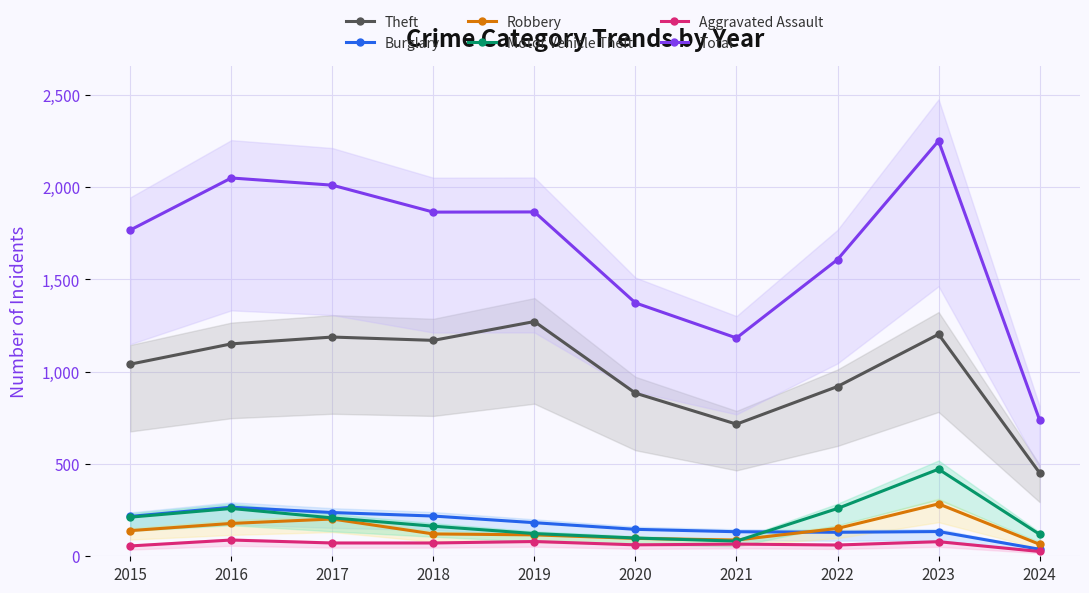

Read the Robbery value at 2022, to the nearest 5.

150